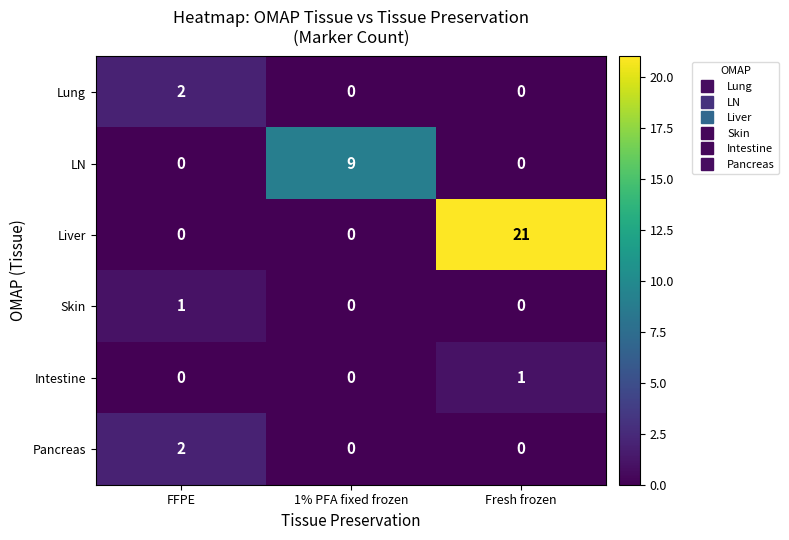

What is the average value of the Liver series?

7